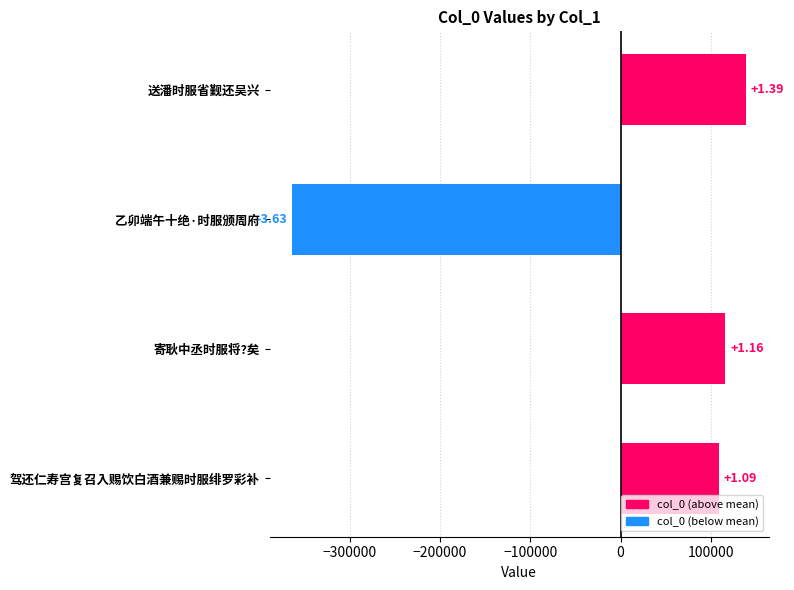

Does the chart contain any negative values?

Yes